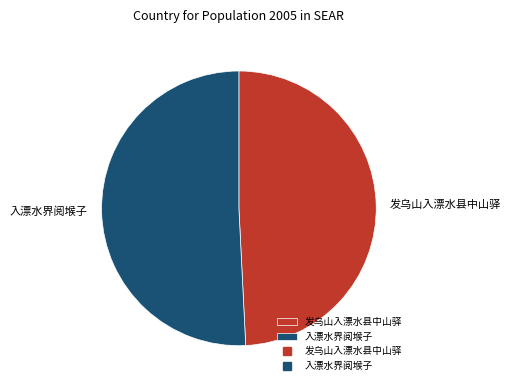

Do 入漂水界阅堠子 and 发乌山入漂水县中山驿 together represent more than half of the pie?

Yes